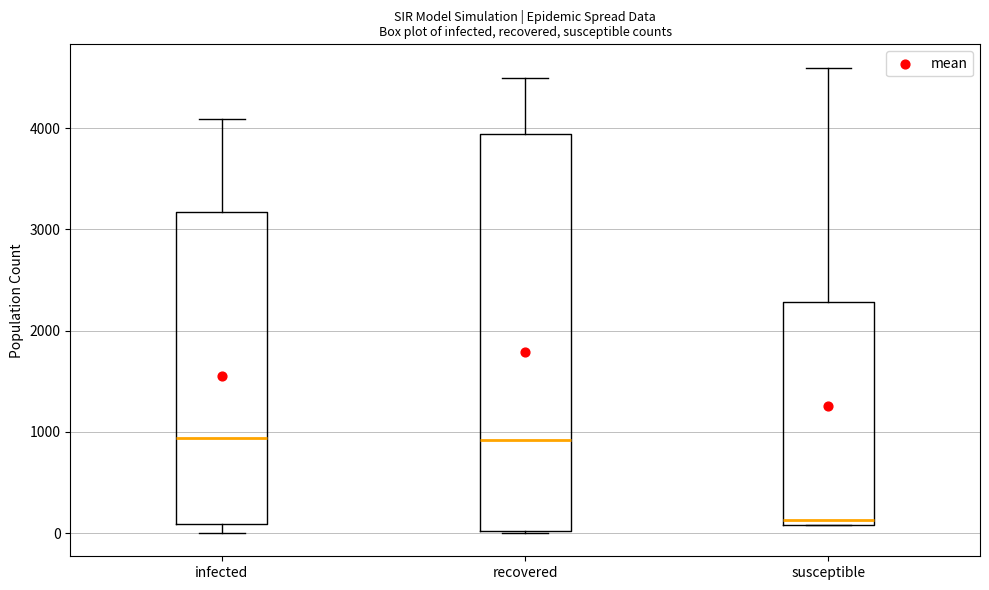

Comparing the boxes themselves (not the whiskers), which one is the tallest?

recovered